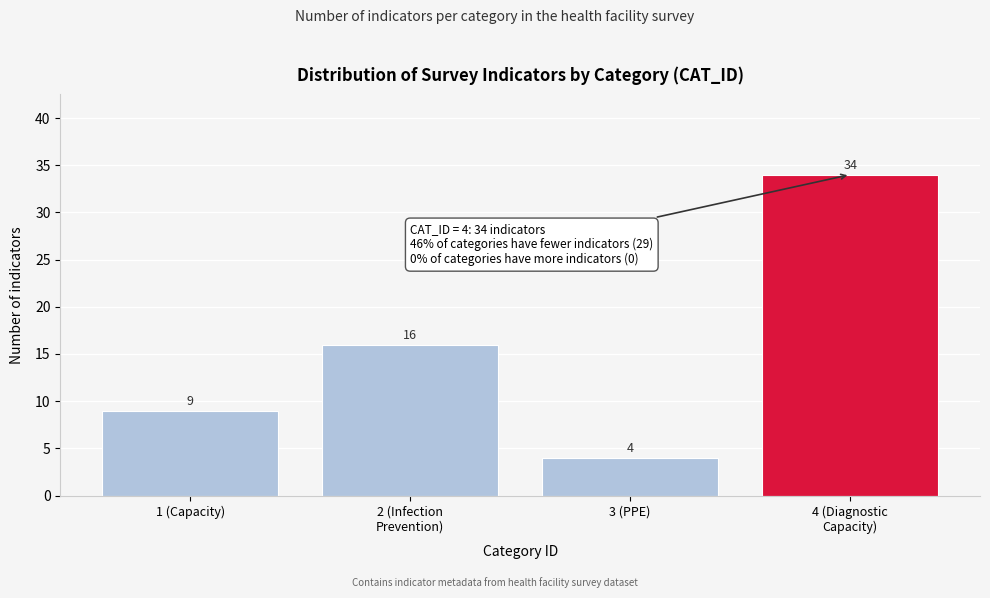

Reading left to right, extract all data points from this chart.

9	16	4	34